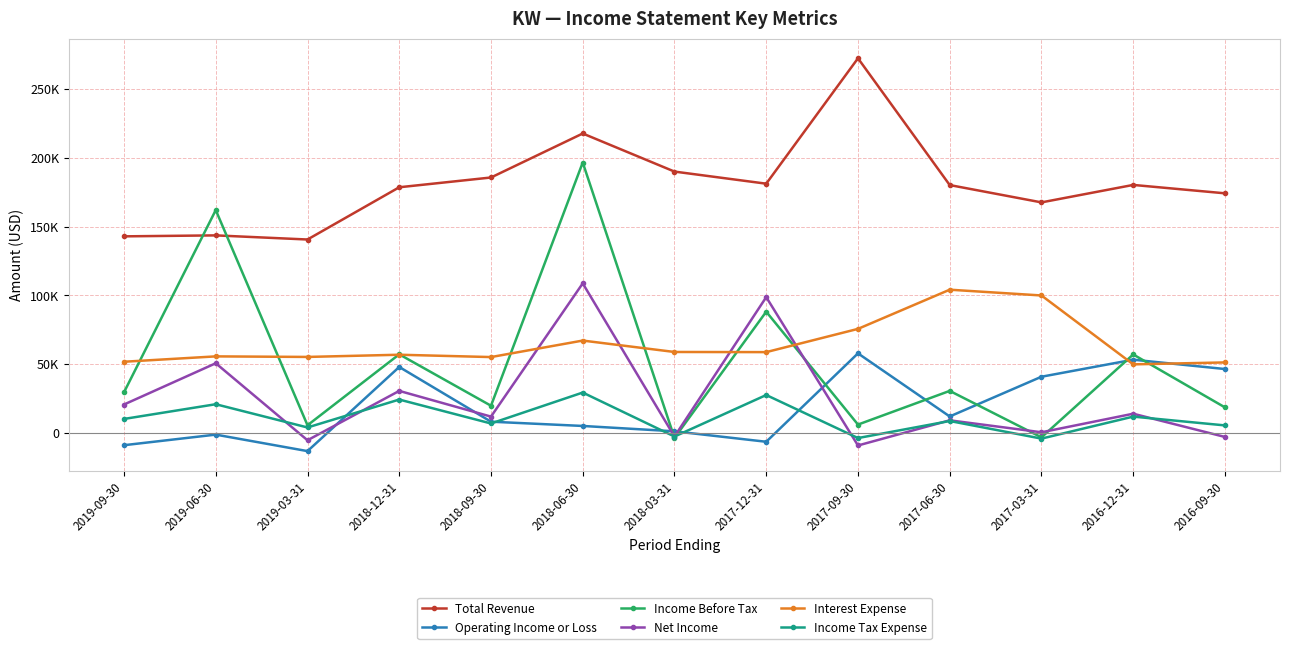

What is the value of the Operating Income or Loss point at the 4th from the left?

48000